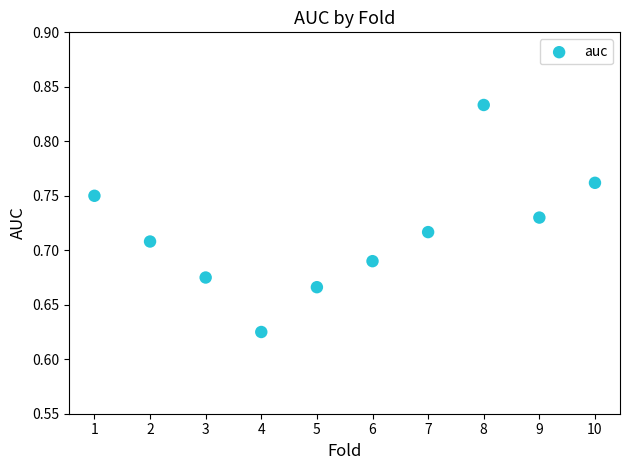

What is the average X value?

5.5